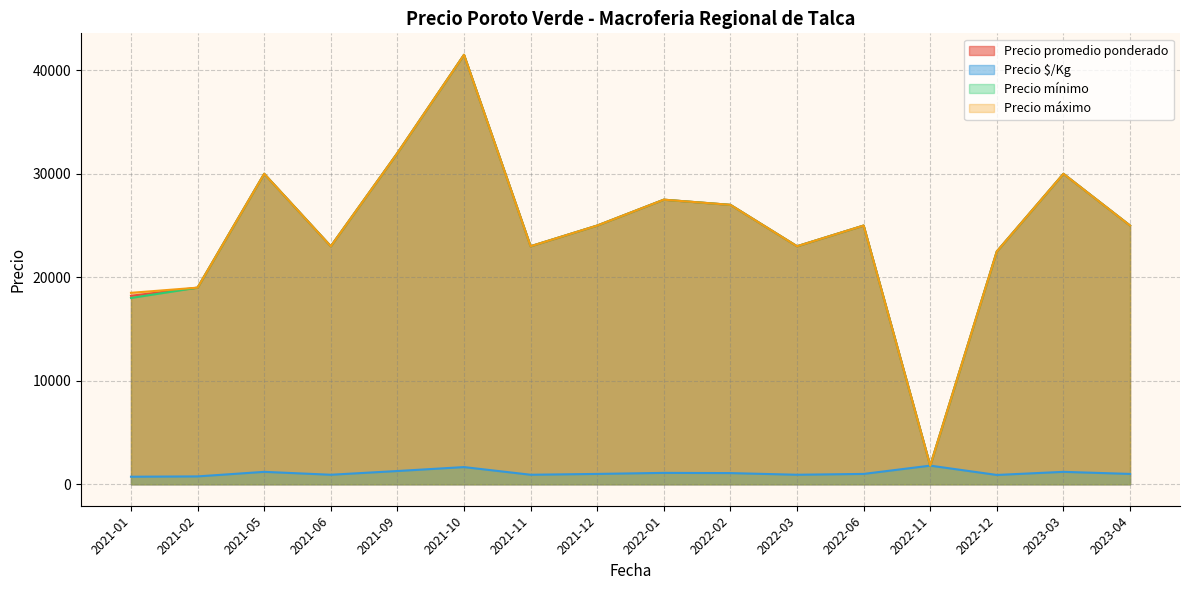

Is the value of Precio promedio ponderado at 2022-06 greater than the value of Precio mínimo at 2022-12?

Yes